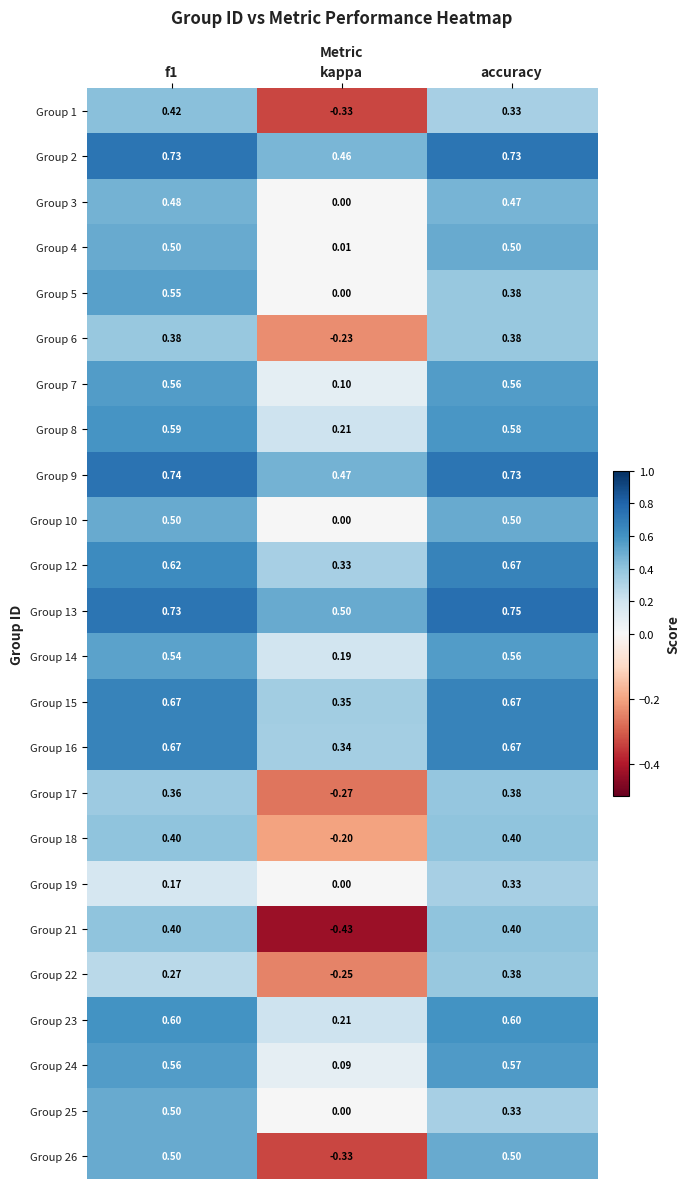

At which label does Group 12 reach its minimum?

kappa